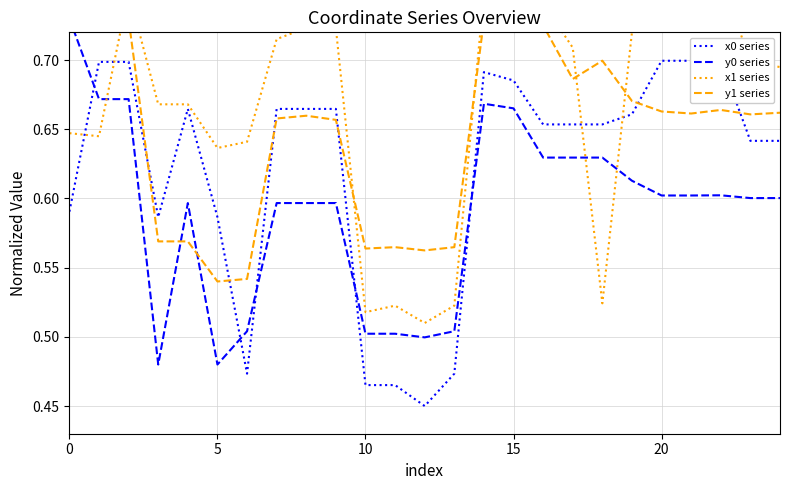

How many intersections are there between y1 series and x1 series?

5